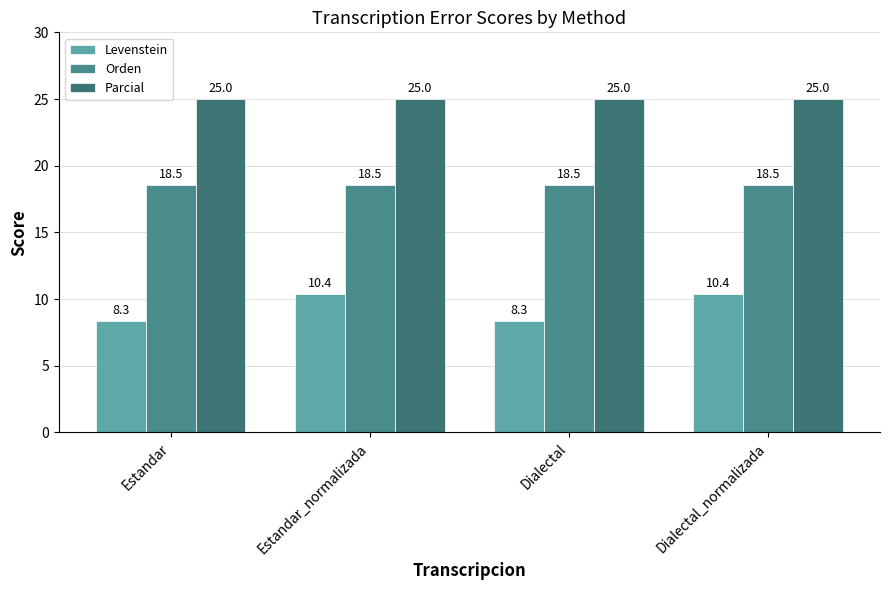

What is the average value of the Orden series?

18.5